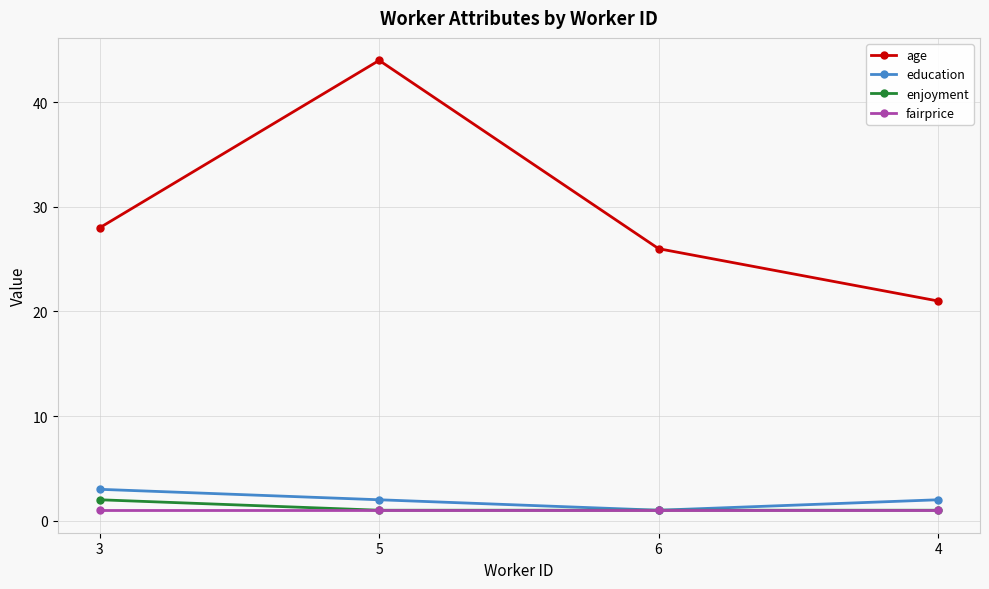

Reading left to right, what are all the values shown in this chart?

age: 28	44	26	21
education: 3	2	1	2
enjoyment: 2	1	1	1
fairprice: 1	1	1	1